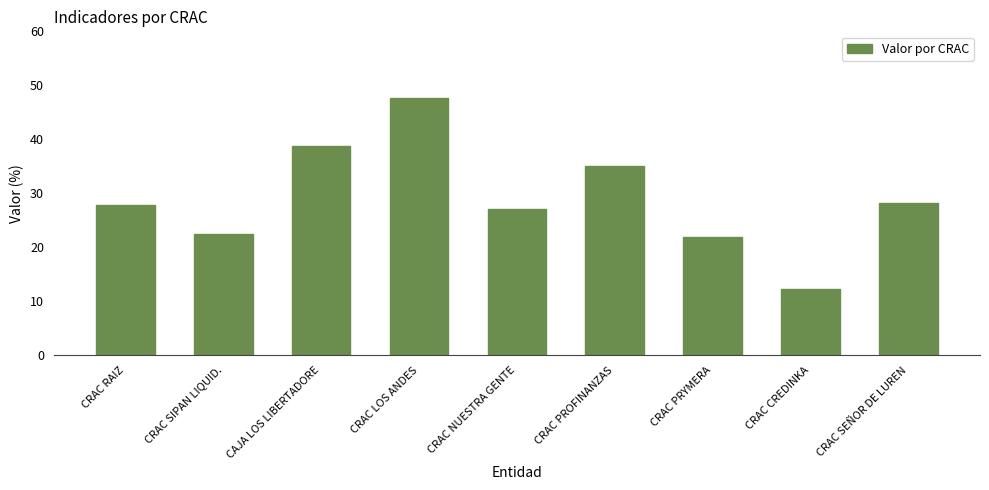

What is the minimum value shown in the chart?

12.2